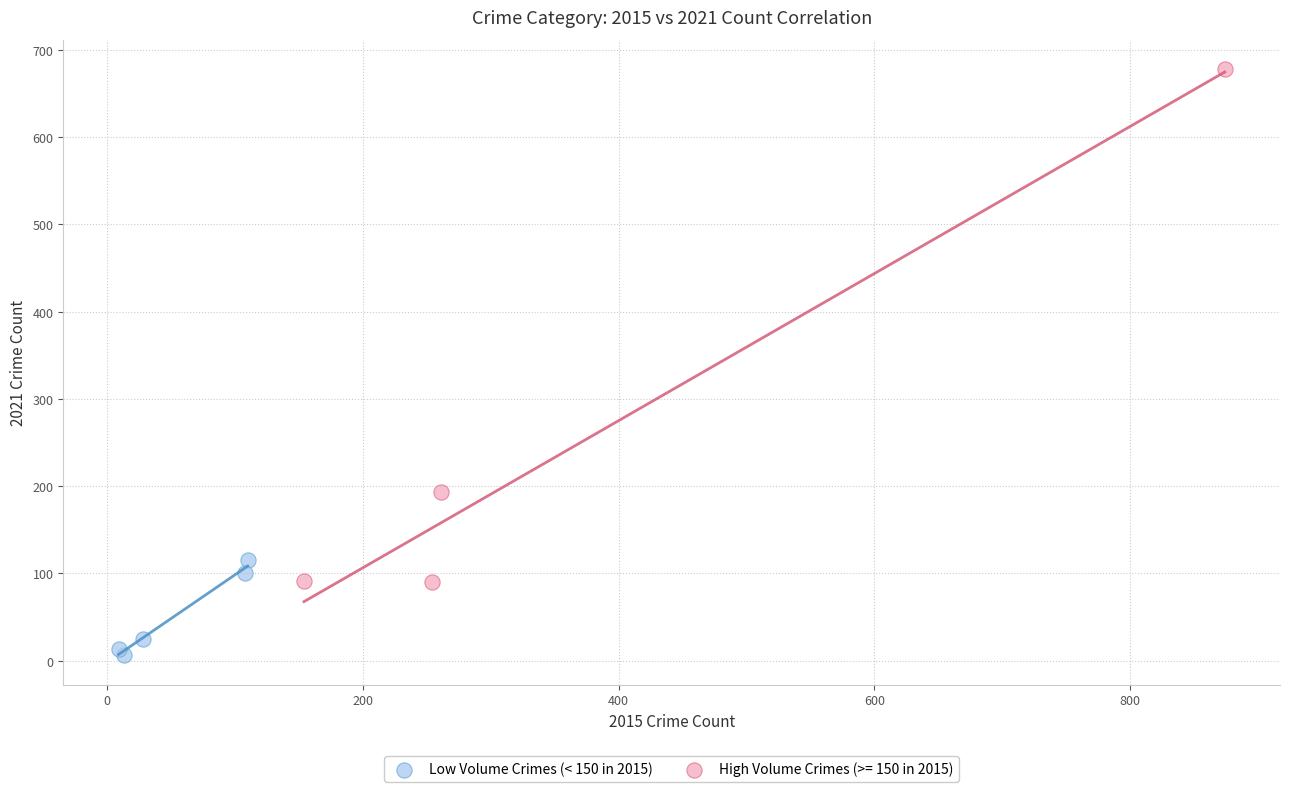

Which series contains the lowest Y value?

Low Volume Crimes (< 150 in 2015)